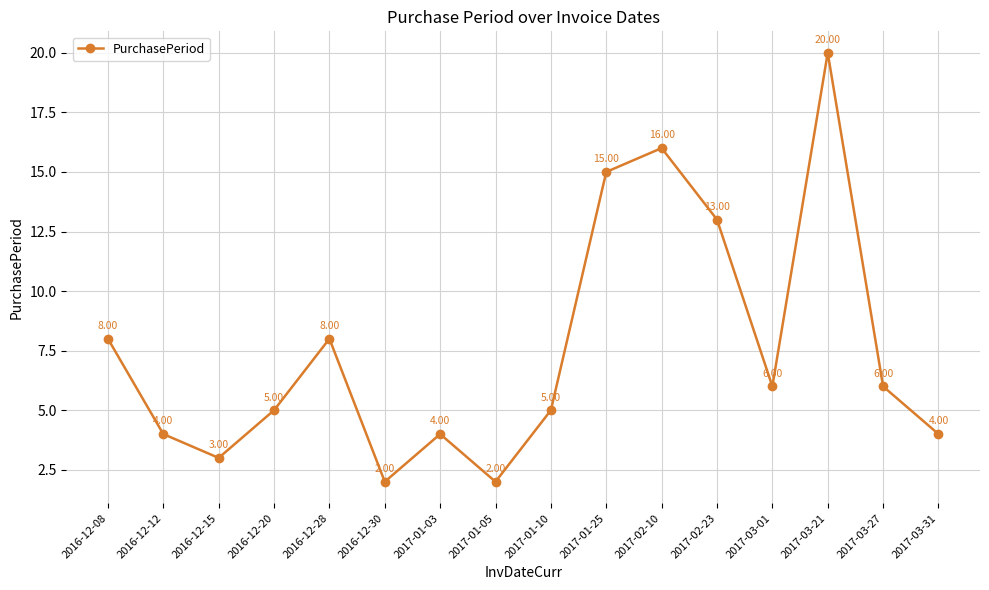

The value at 2017-01-03 is 1. True or false?

False